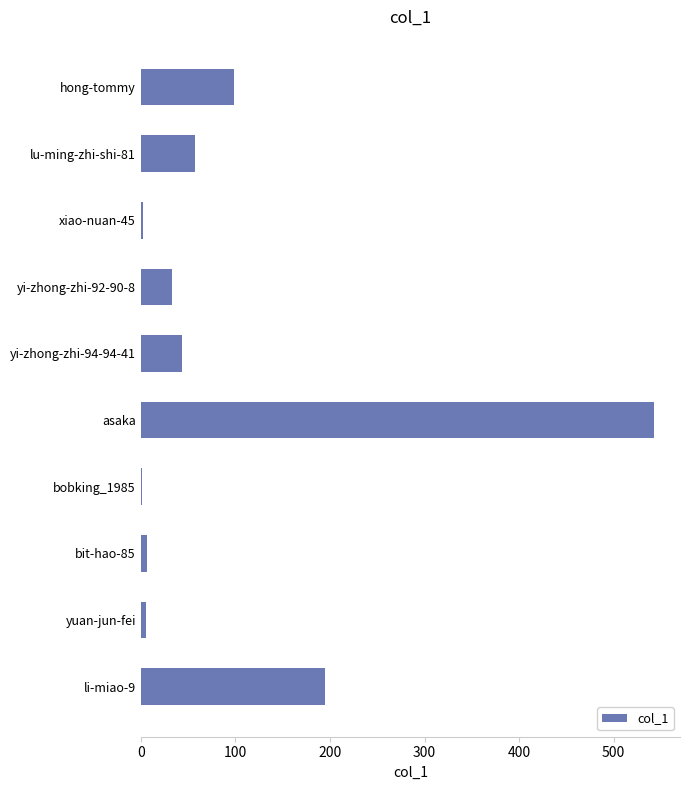

What is the sum of all values?

985